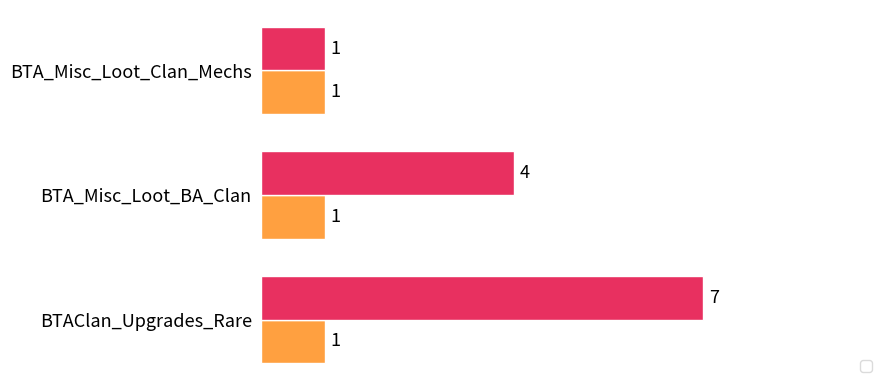

What position from the left is BTA_Misc_Loot_Clan_Mechs?

1